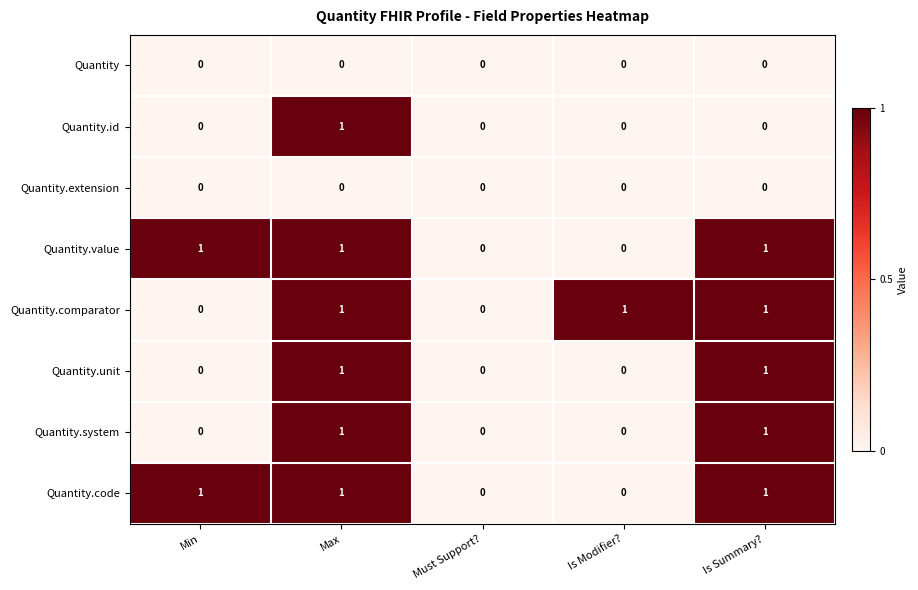

At which category is the sum across all series the highest?

Max